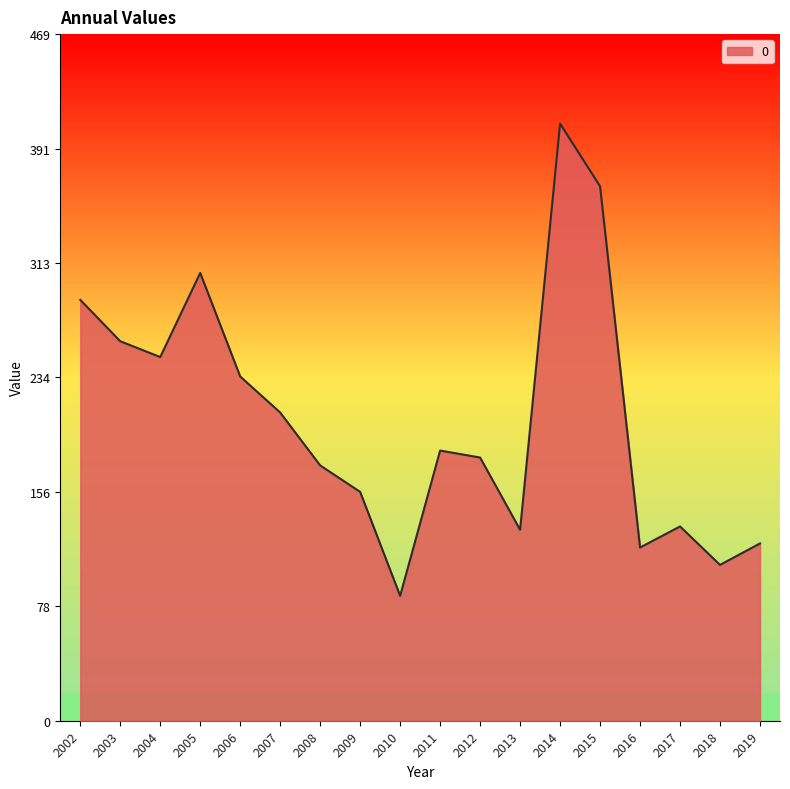

What is the difference between the second highest and minimum values?

279.7